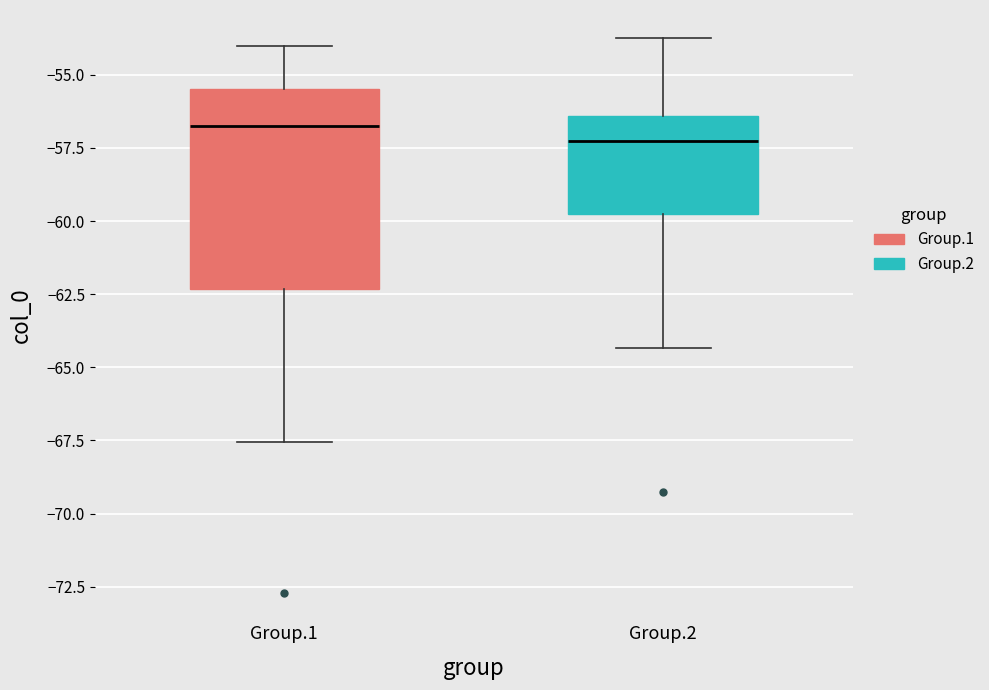

Which box's median line is the highest?

Group.1